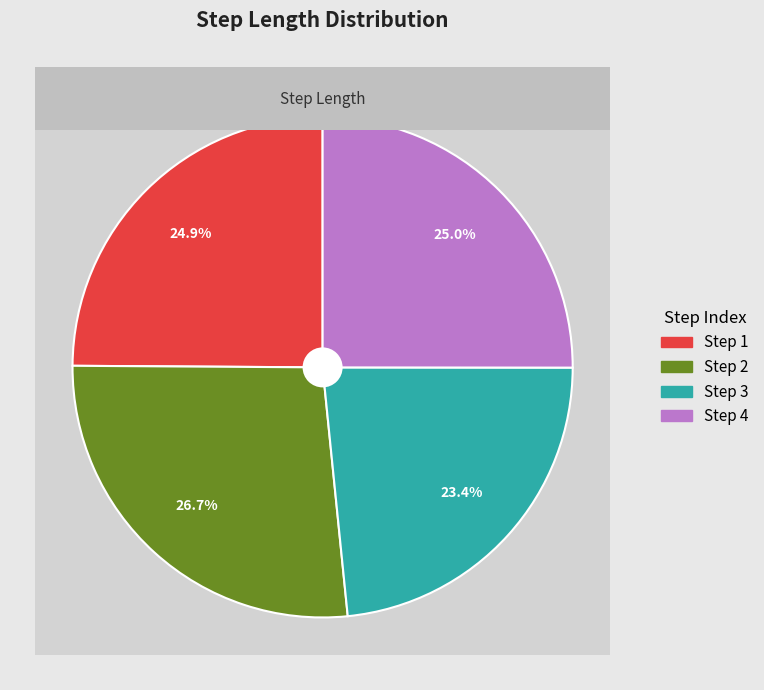

How many slices are in this pie chart?

4